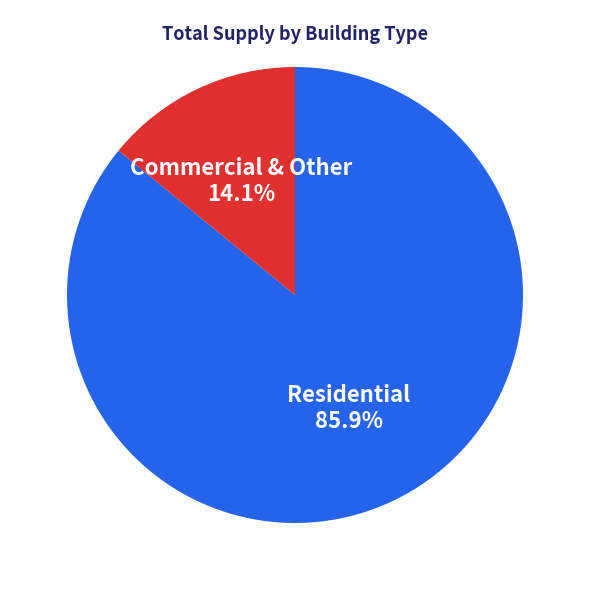

Rank the categories by value from highest to lowest.

Residential, Commercial & Other